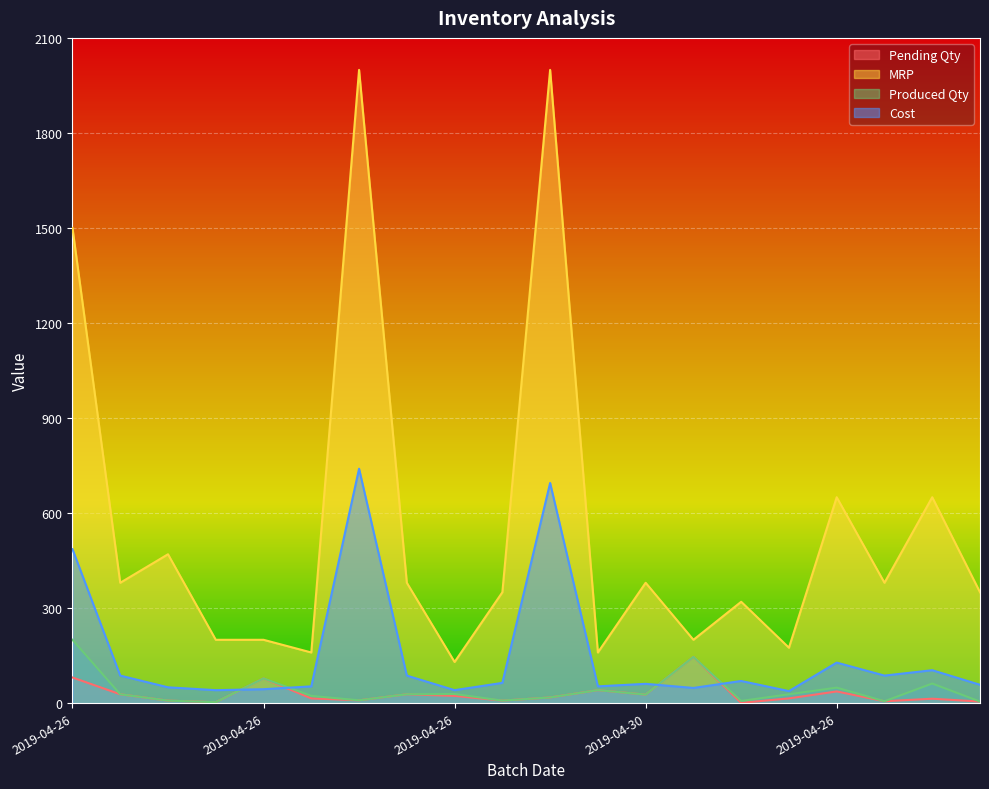

At which category is the sum across all series the highest?

2019-04-26